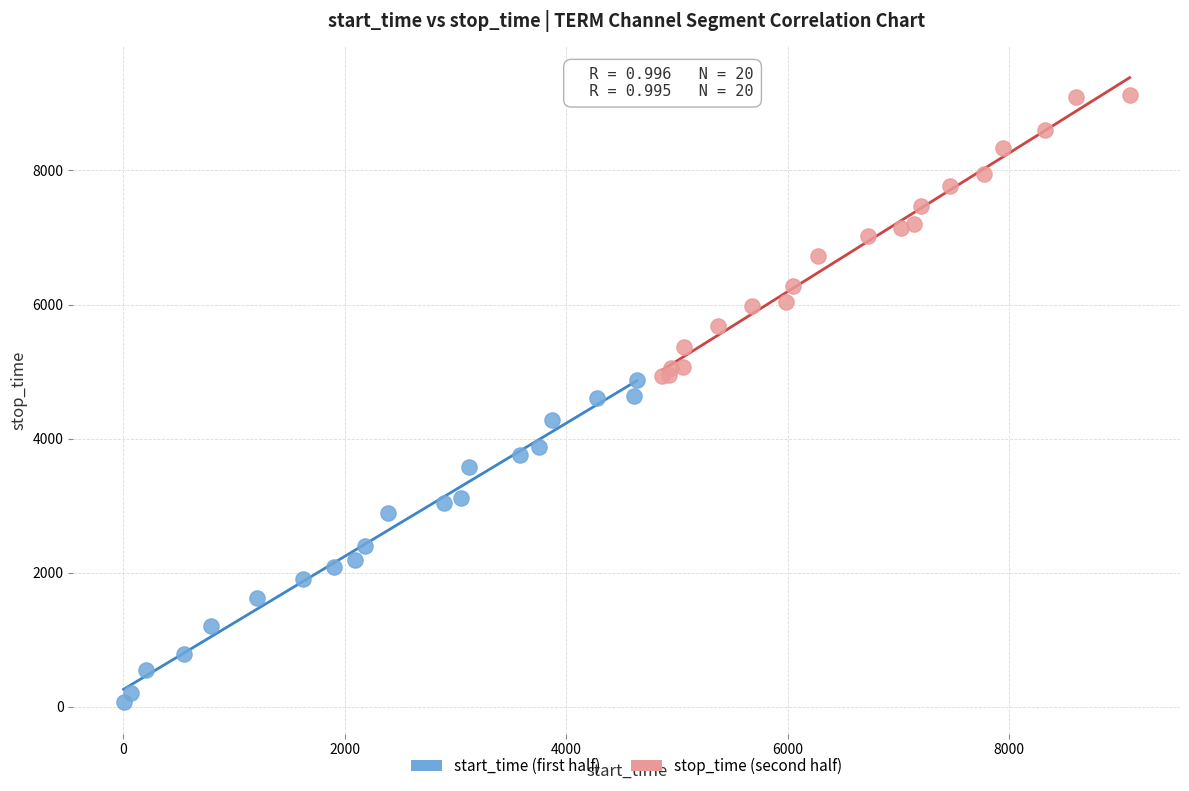

Which series contains the highest Y value?

stop_time (second half)